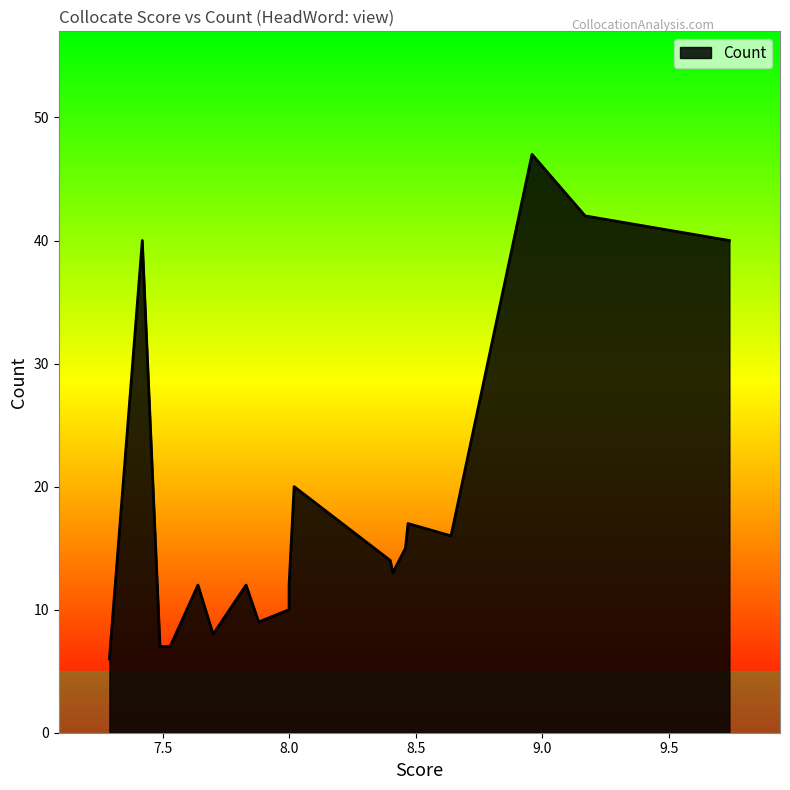

How many lines are shown in the chart?

1